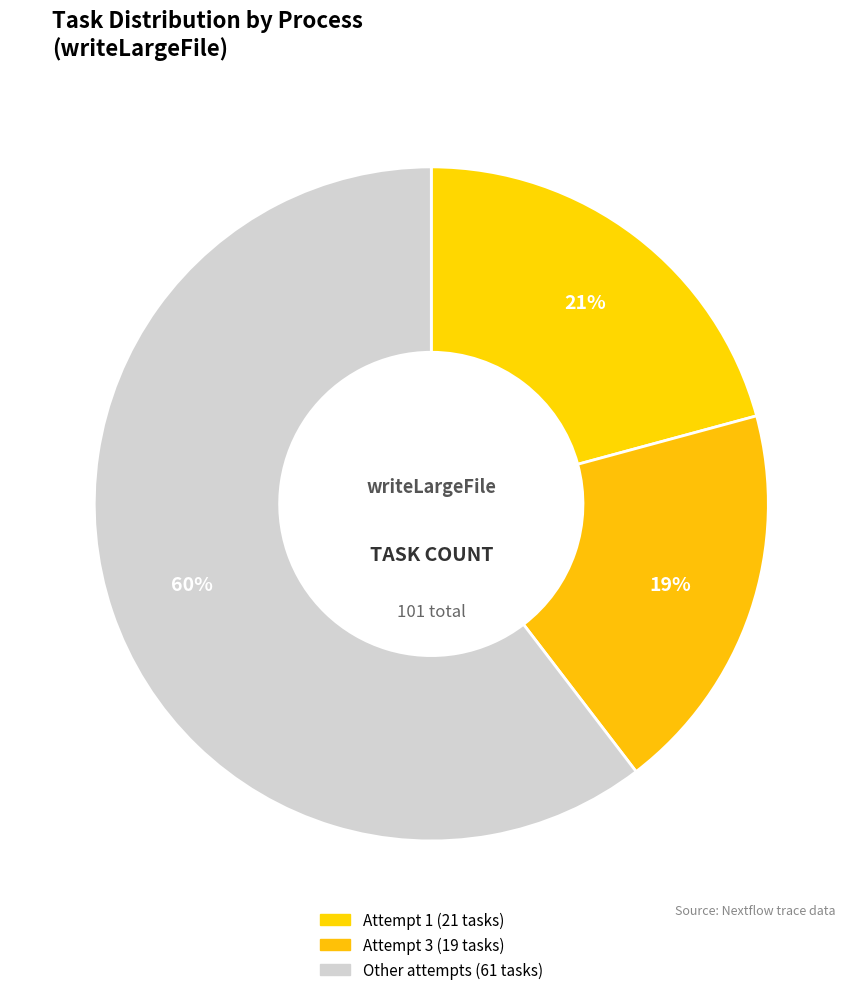

How many segments does this pie chart have?

3